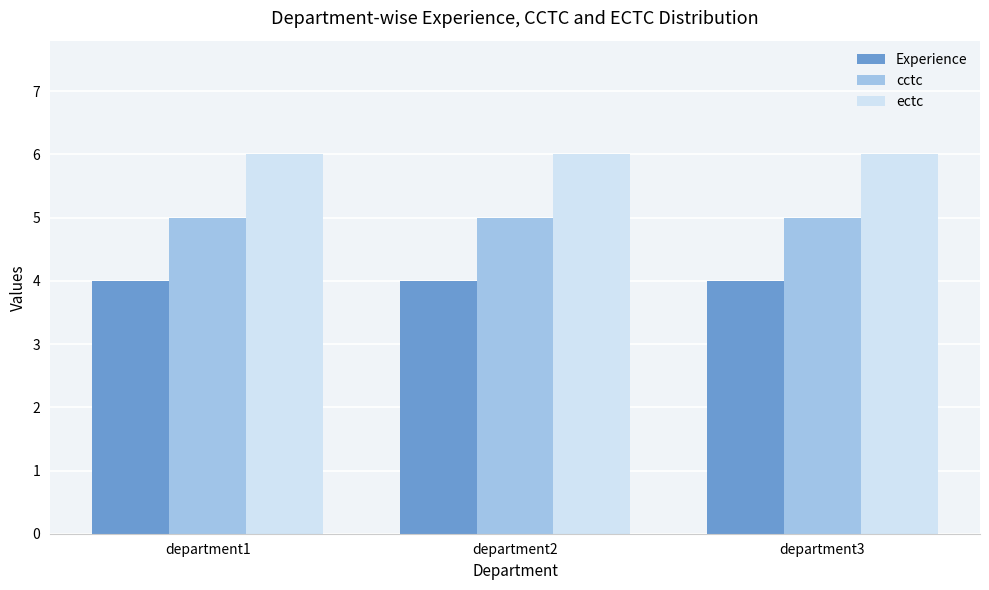

Is the value of cctc at department2 greater than the value of Experience at department1?

Yes